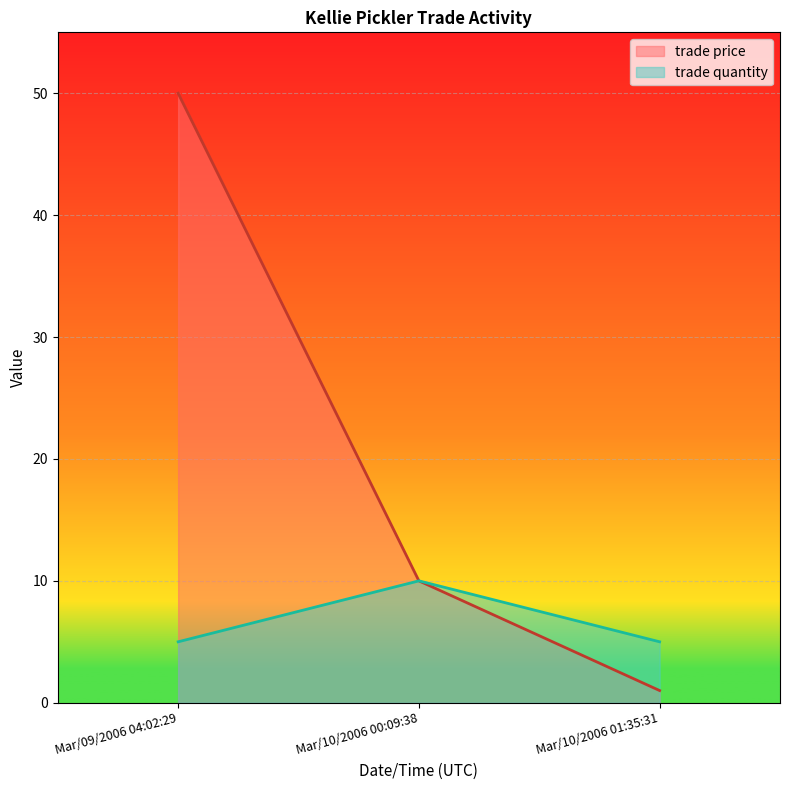

Where is trade quantity nearest to the value 7?

Mar/09/2006 04:02:29